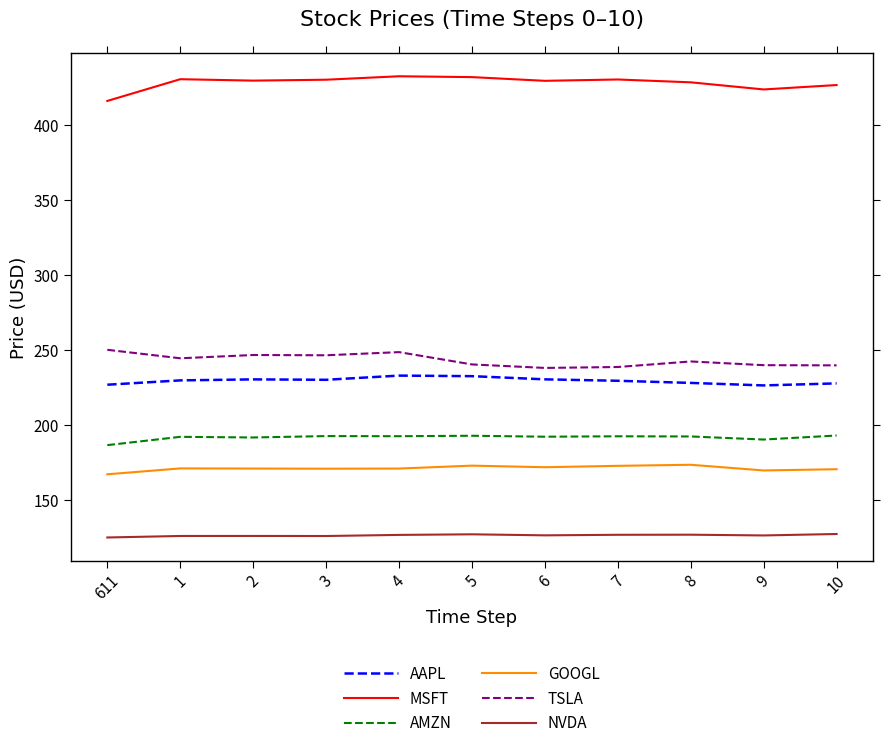

True or false: AMZN and AAPL cross at least once.

False